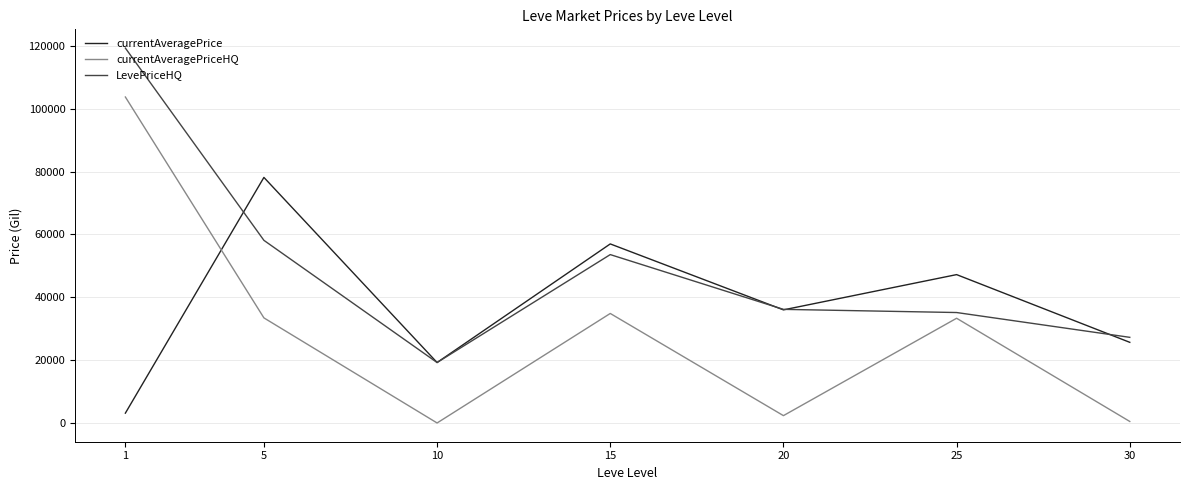

Does the chart display data point markers on the line(s)?

No